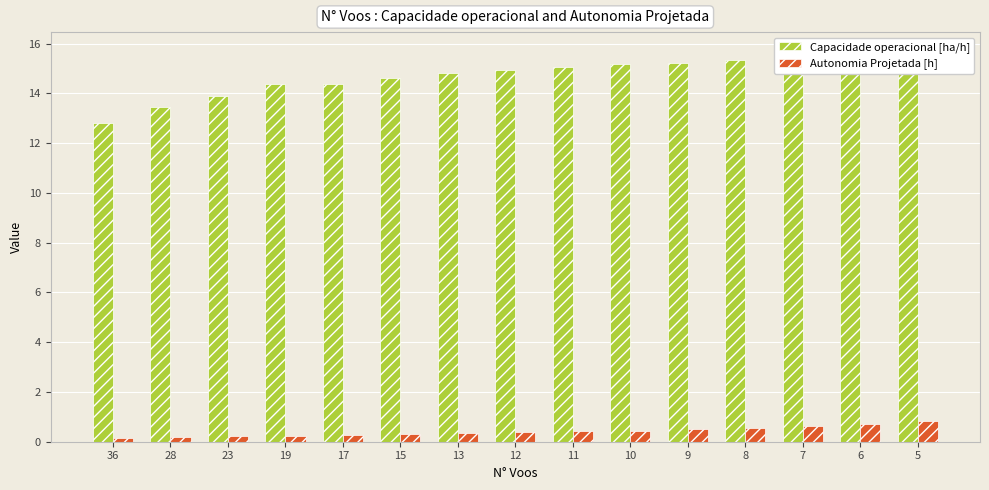

How many Autonomia Projetada [h] values are between 0 and 1?

15